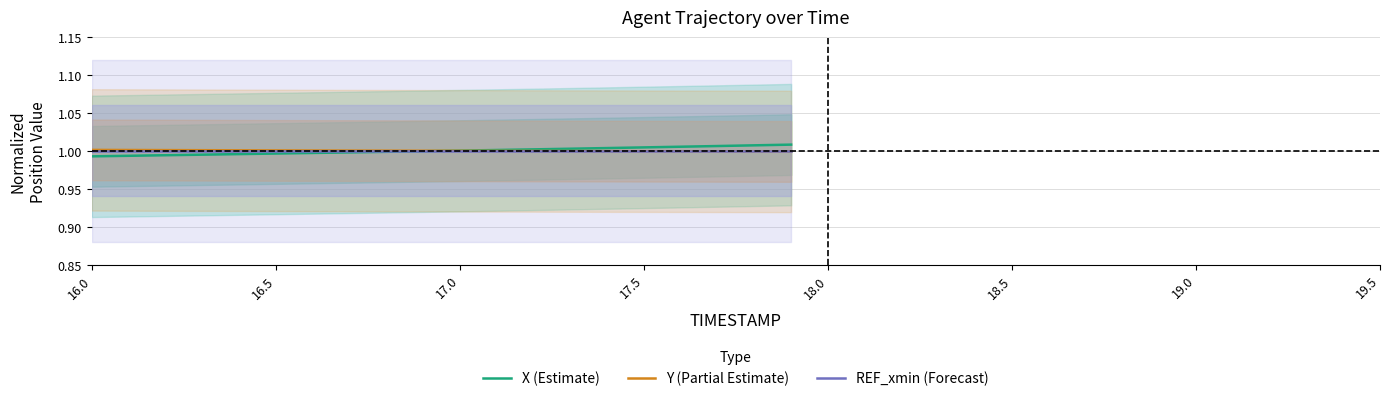

True or false: REF_xmin (Forecast) has a value of 0.5 at 17.0.

False